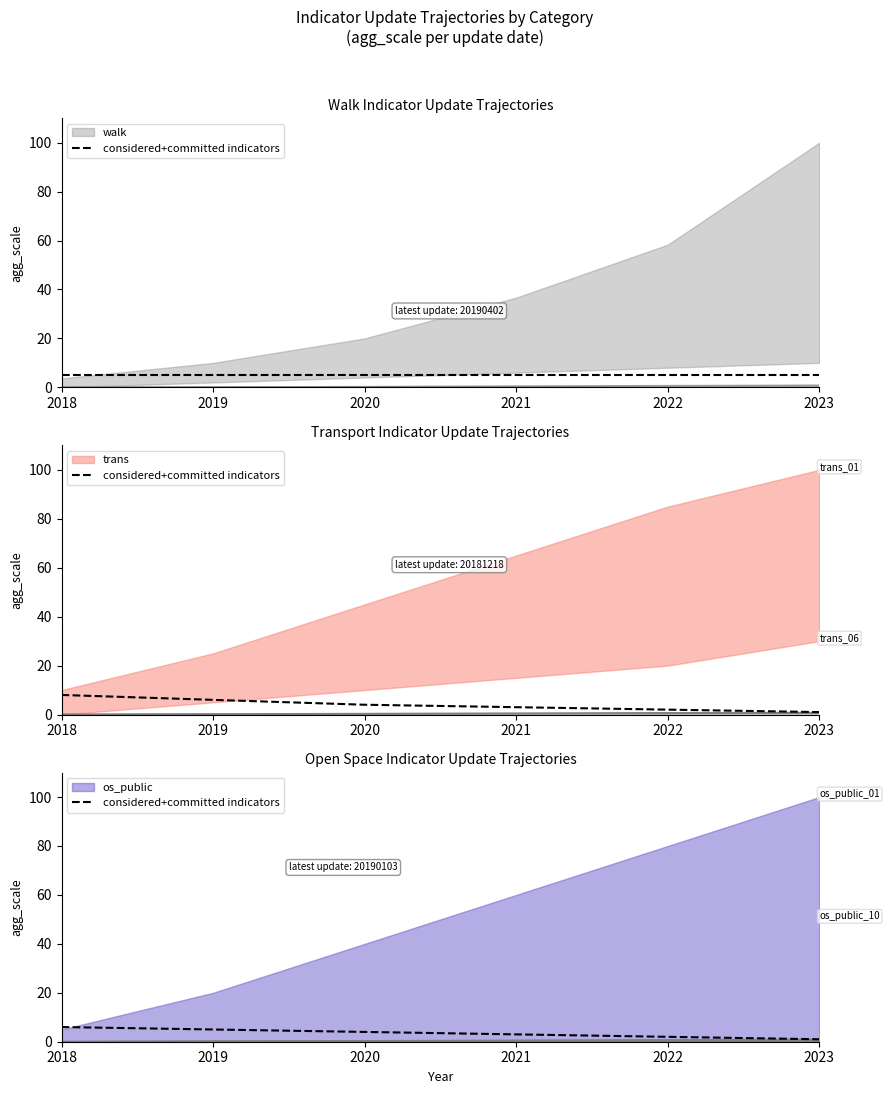

Approximately how many times larger is the value at 2019 compared to 2023?

5.0